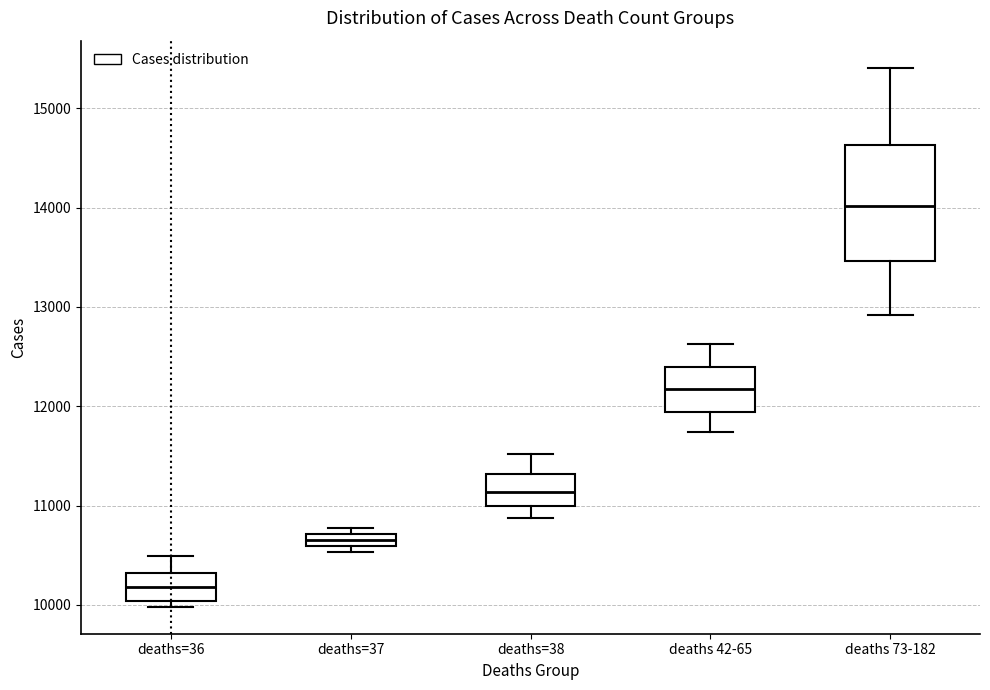

Comparing the boxes themselves (not the whiskers), which one is the tallest?

deaths 73-182